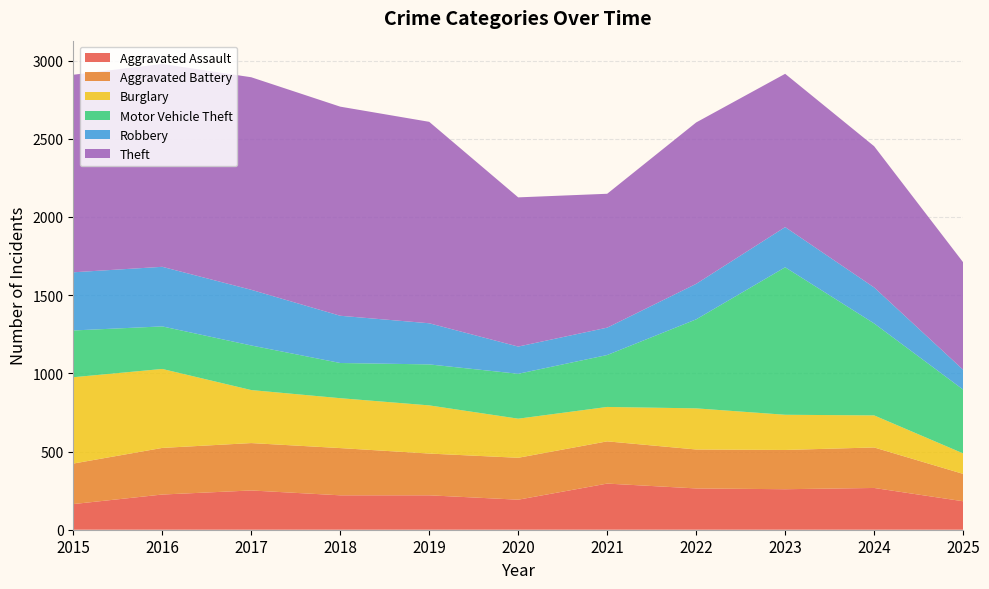

Reading left to right, list all the values displayed in this chart.

Aggravated Assault: 164	225	251	220	220	192	295	264	259	267	182
Aggravated Battery: 259	298	303	302	267	268	270	249	251	259	175
Burglary: 552	505	339	319	308	250	220	263	225	205	131
Motor Vehicle Theft: 299	272	285	225	262	287	332	569	943	588	408
Robbery: 372	381	356	302	263	174	175	227	257	230	127
Theft: 1263	1297	1359	1337	1288	954	856	1032	980	903	687